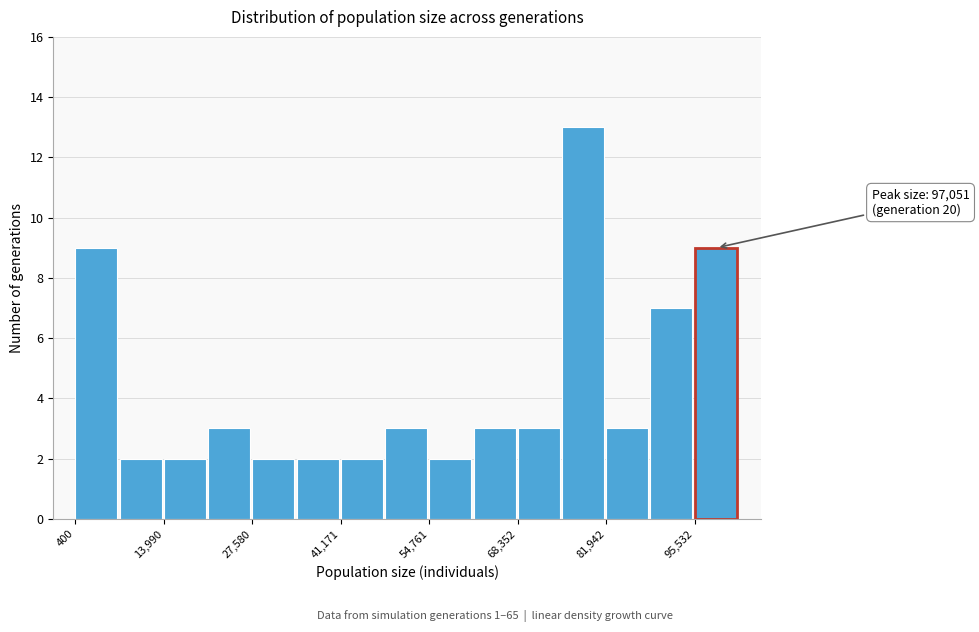

Around what value on the x-axis is the tallest bar? Give the approximate position of its centre, as read against the axis.

78000